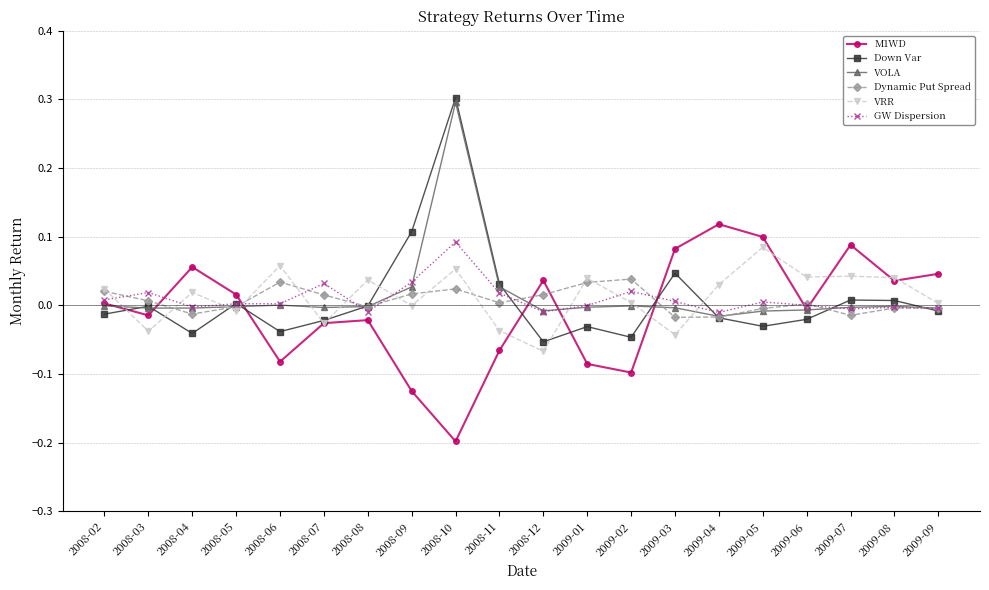

Which series has the largest range (max minus min)?

Down Var